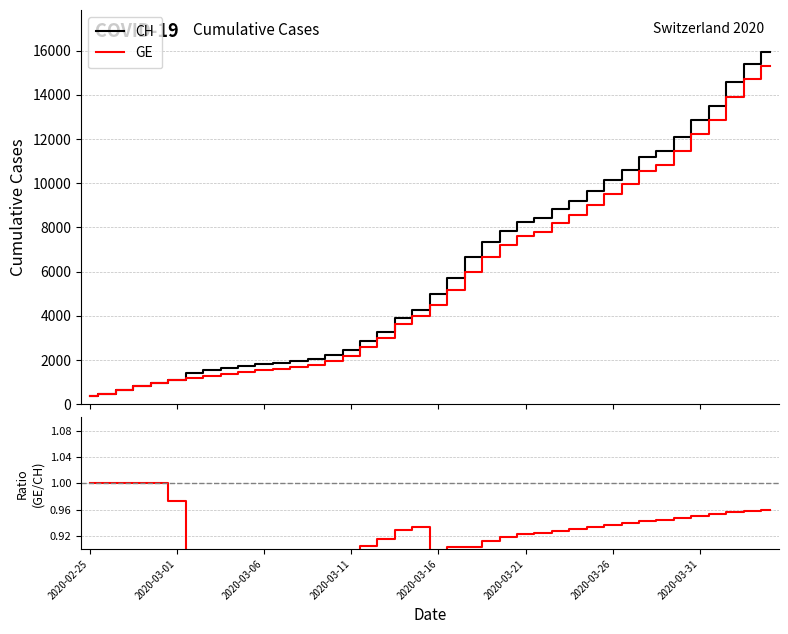

True or false: GE has a value of 3551.3 at 22.

False